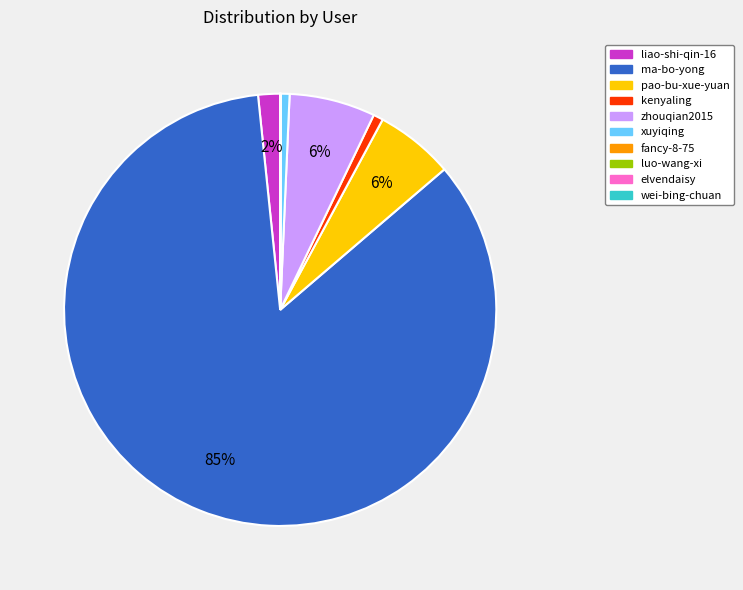

What is the largest slice in the pie chart?

ma-bo-yong